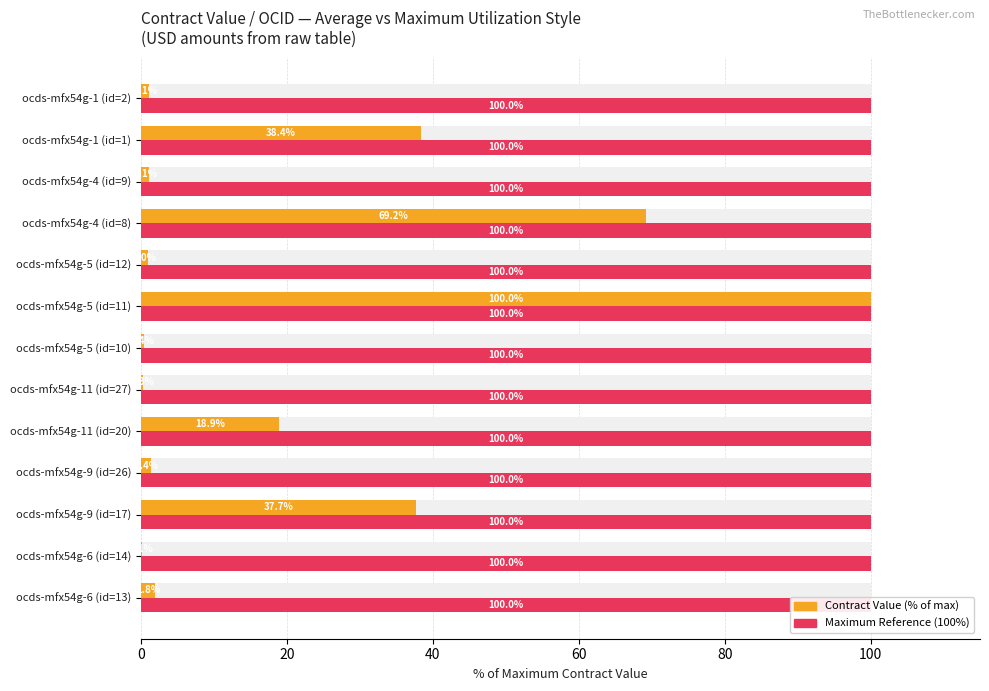

What is the difference between the maximum and second lowest values in the Contract Value (normalized %) series?

99.7